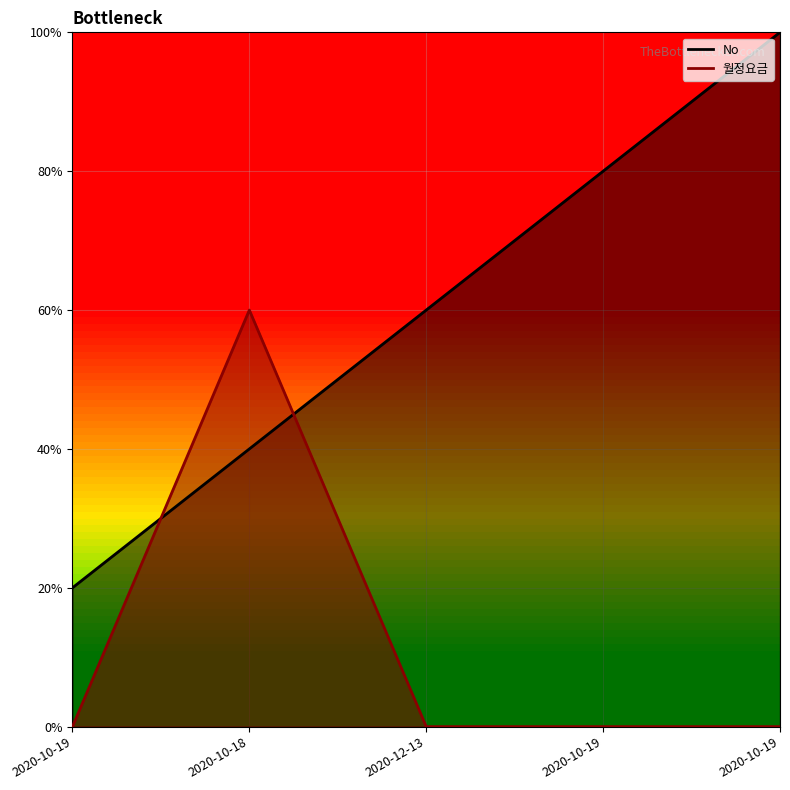

Is it true that 월정요금_line equals 2 at 2020-10-18?

False